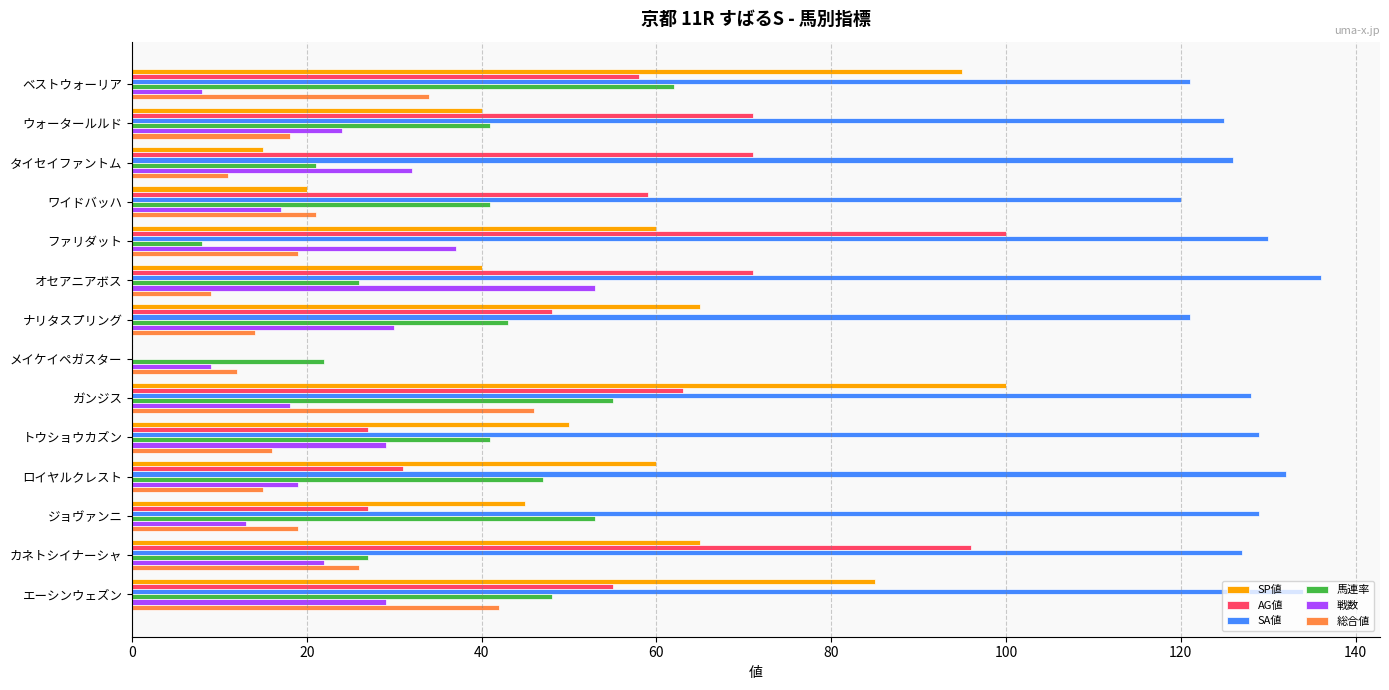

The value of AG値 at ガンジス is 63. True or false?

True